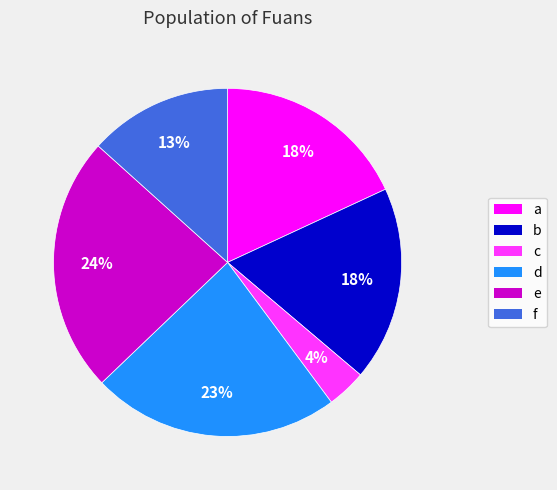

To the nearest percent, what percentage of the pie is b?

18%